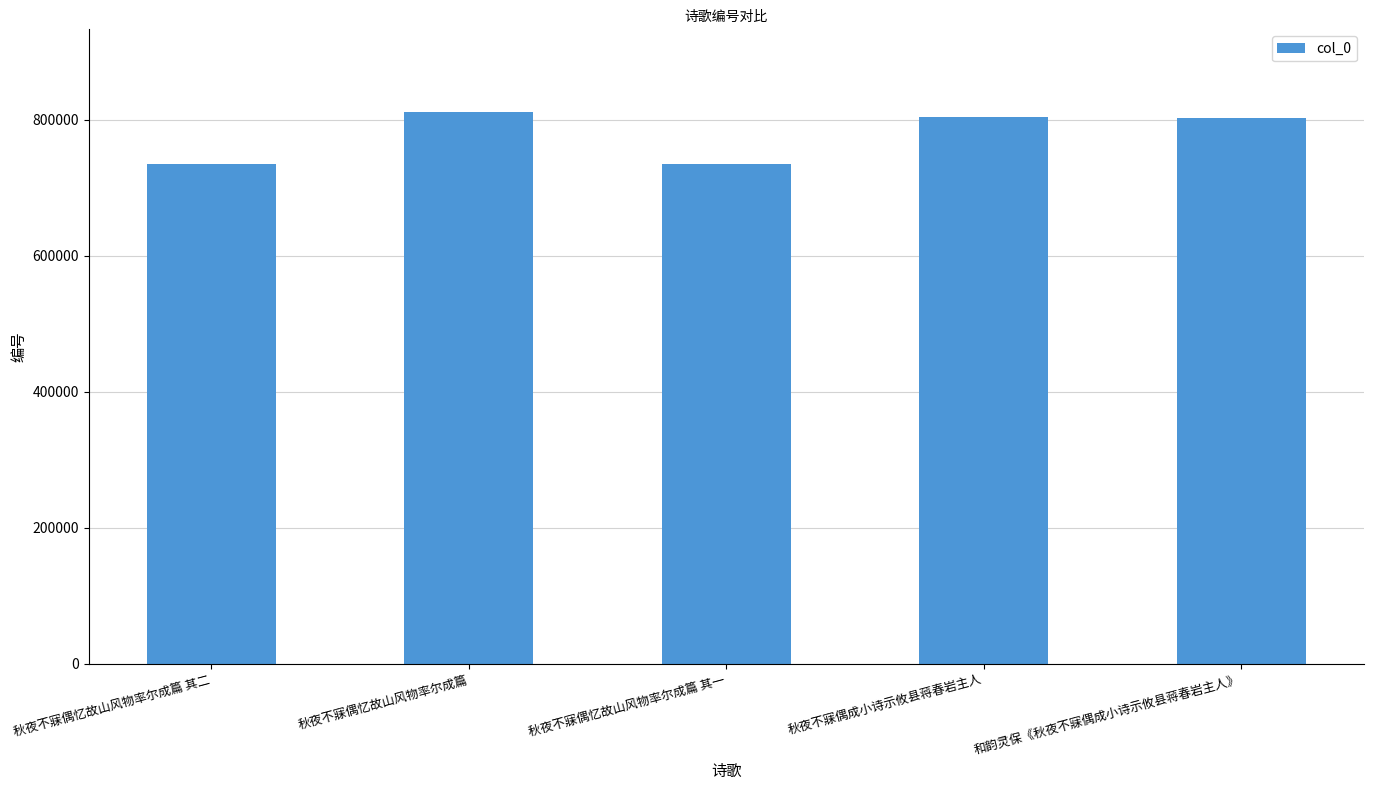

What is the average value?

777314